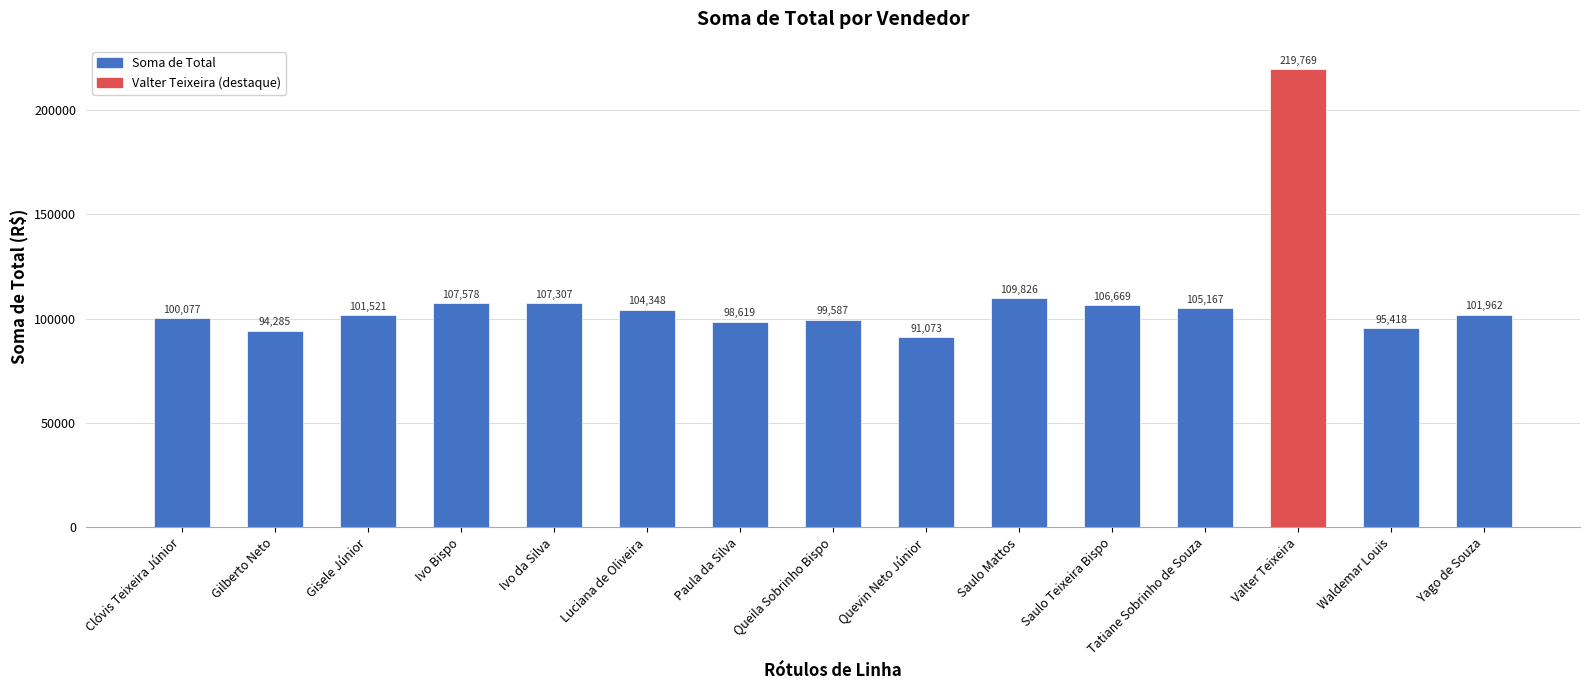

Which label corresponds to the smallest value in the chart?

Quevin Neto Júnior